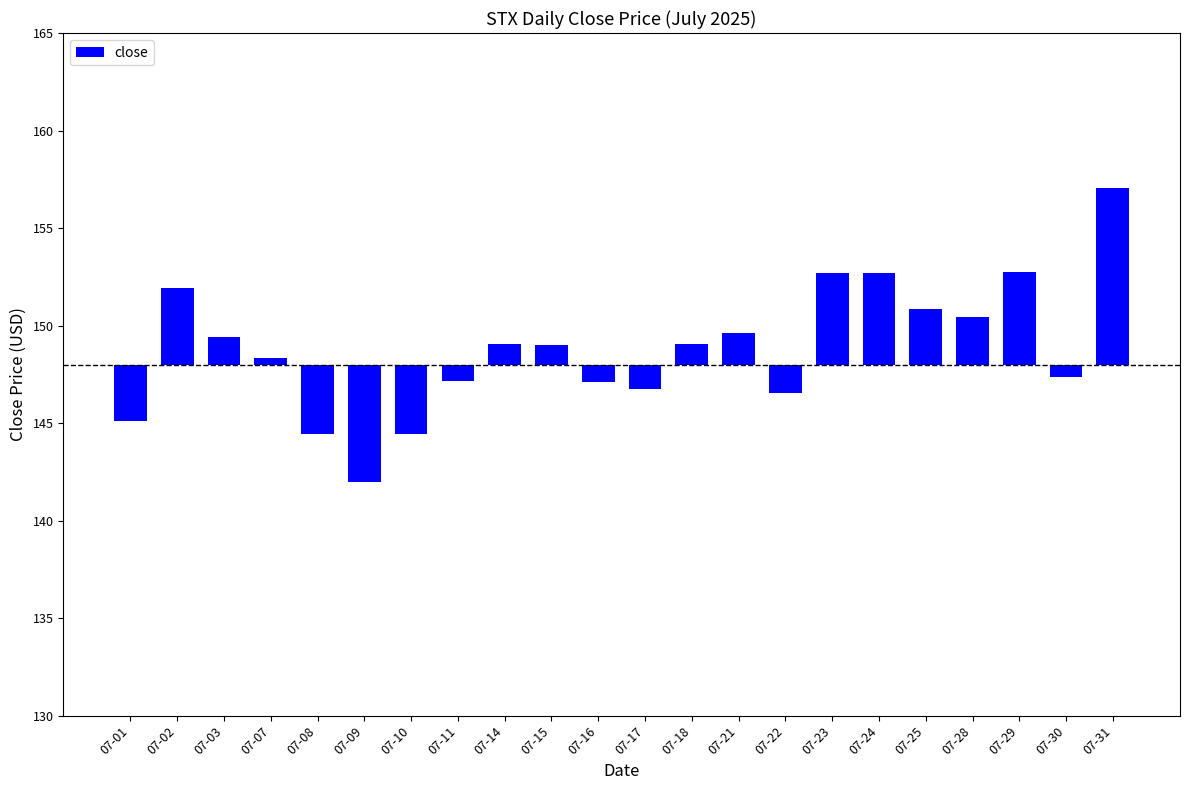

Which label corresponds to the smallest value in the chart?

07-09